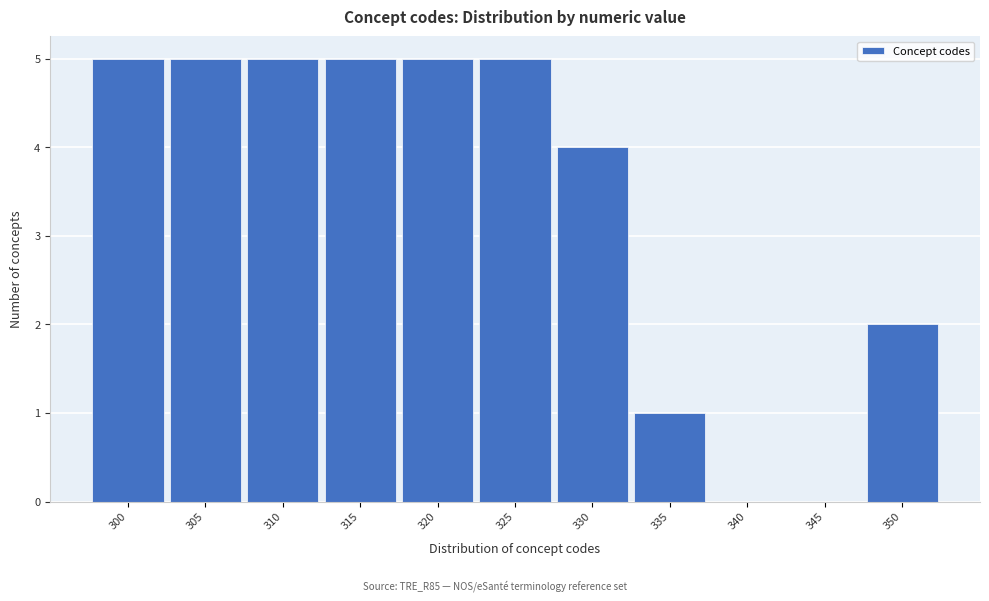

Reading left to right, list all the values displayed in this chart.

300=5	305=5	310=5	315=5	320=5	325=5	330=4	335=1	340=0	345=0	350=2